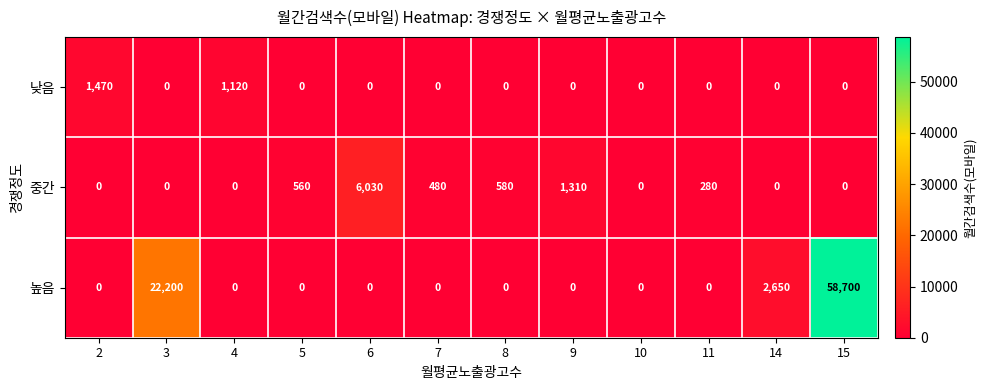

The value of 낮음 at 3 is -874. True or false?

False